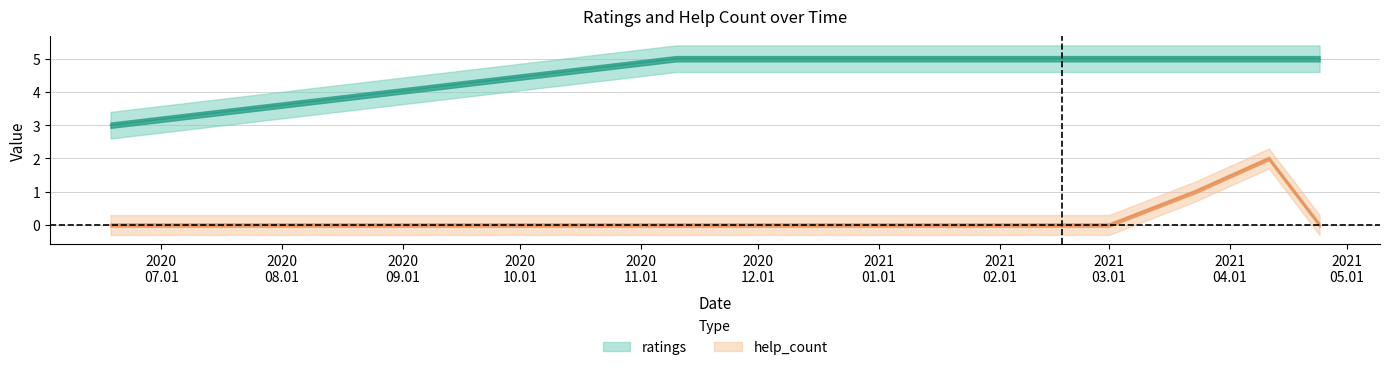

What is the difference between the highest and lowest values at 2021 03.01?

5